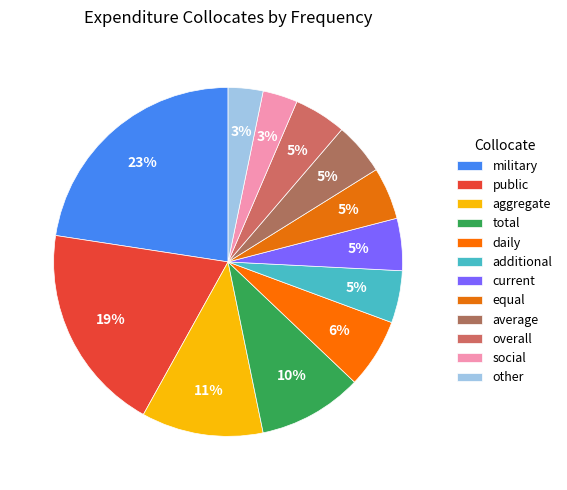

What percentage is the total slice, to the nearest percent?

10%